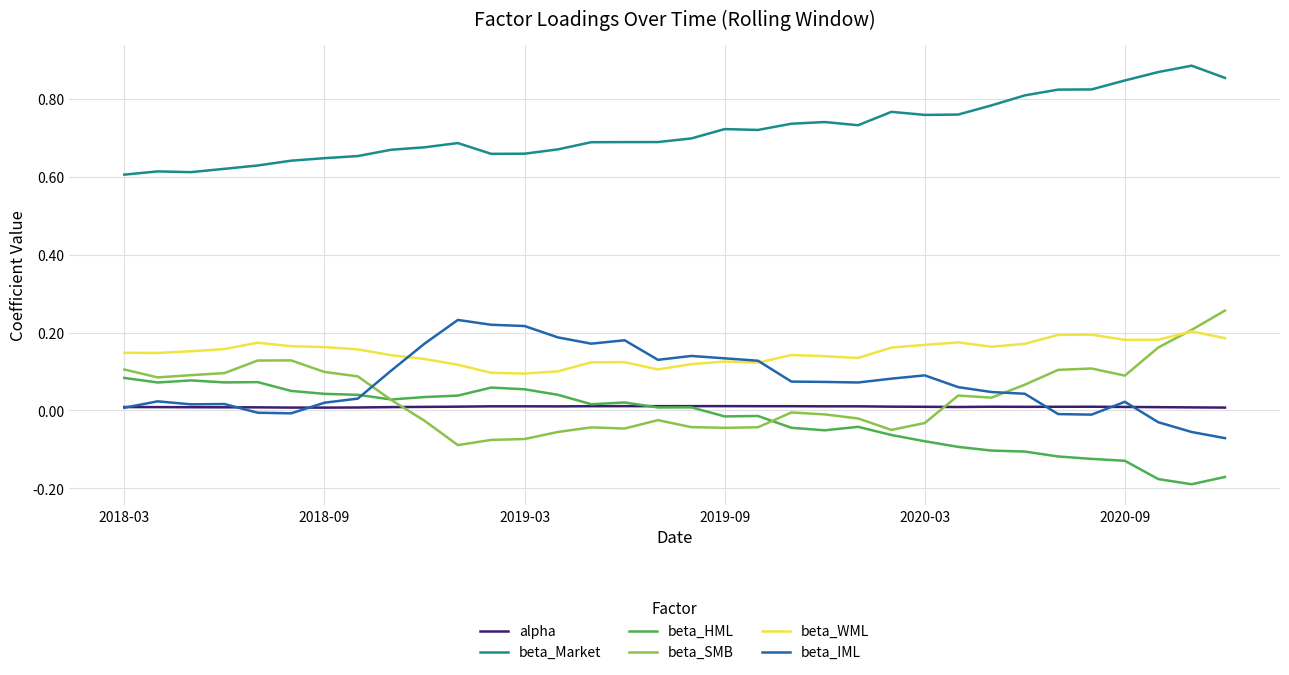

True or false: beta_IML and beta_Market intersect in this chart.

False